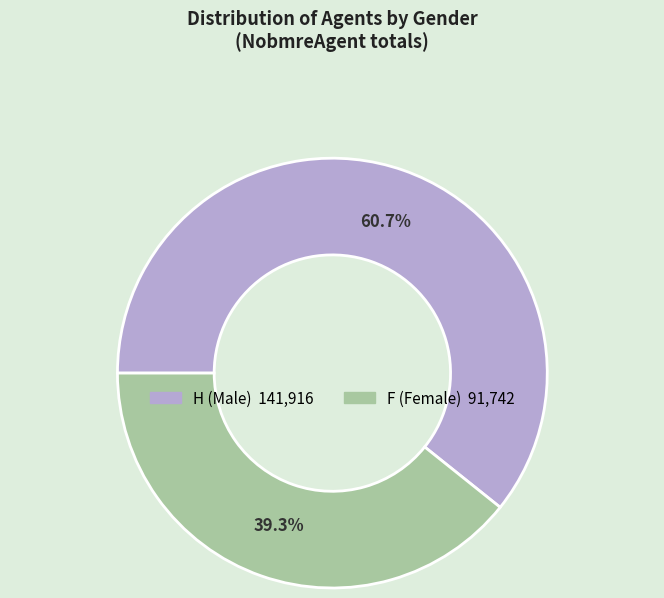

Does any single category account for the majority?

Yes